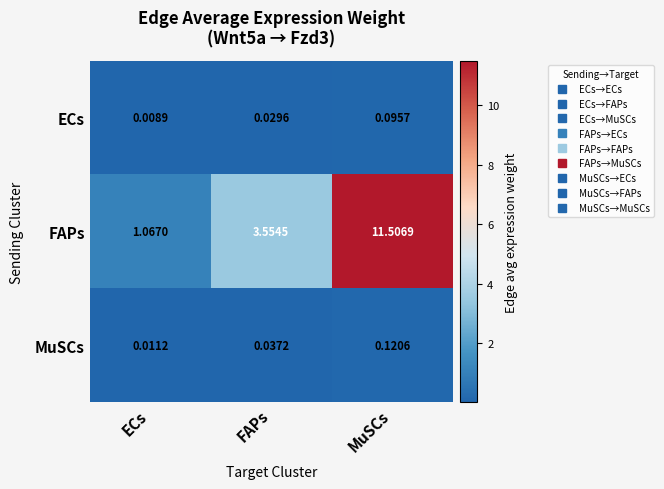

At which category is the sum across all series the highest?

MuSCs